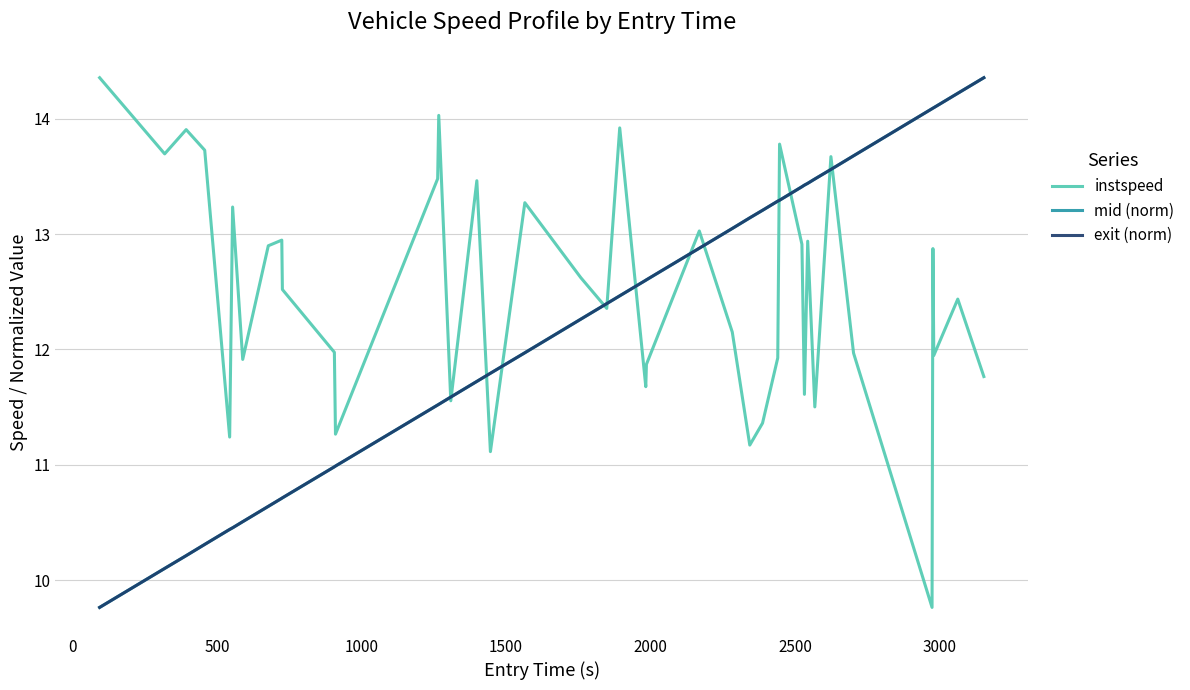

Which series has the largest total across all categories?

instspeed